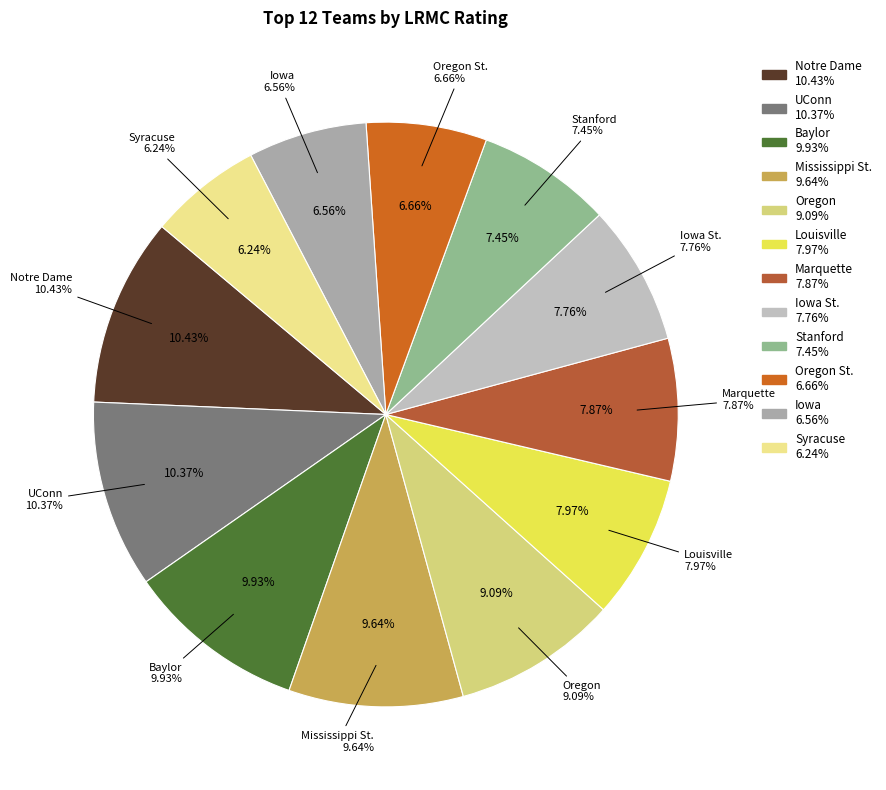

How many segments does this pie chart have?

12